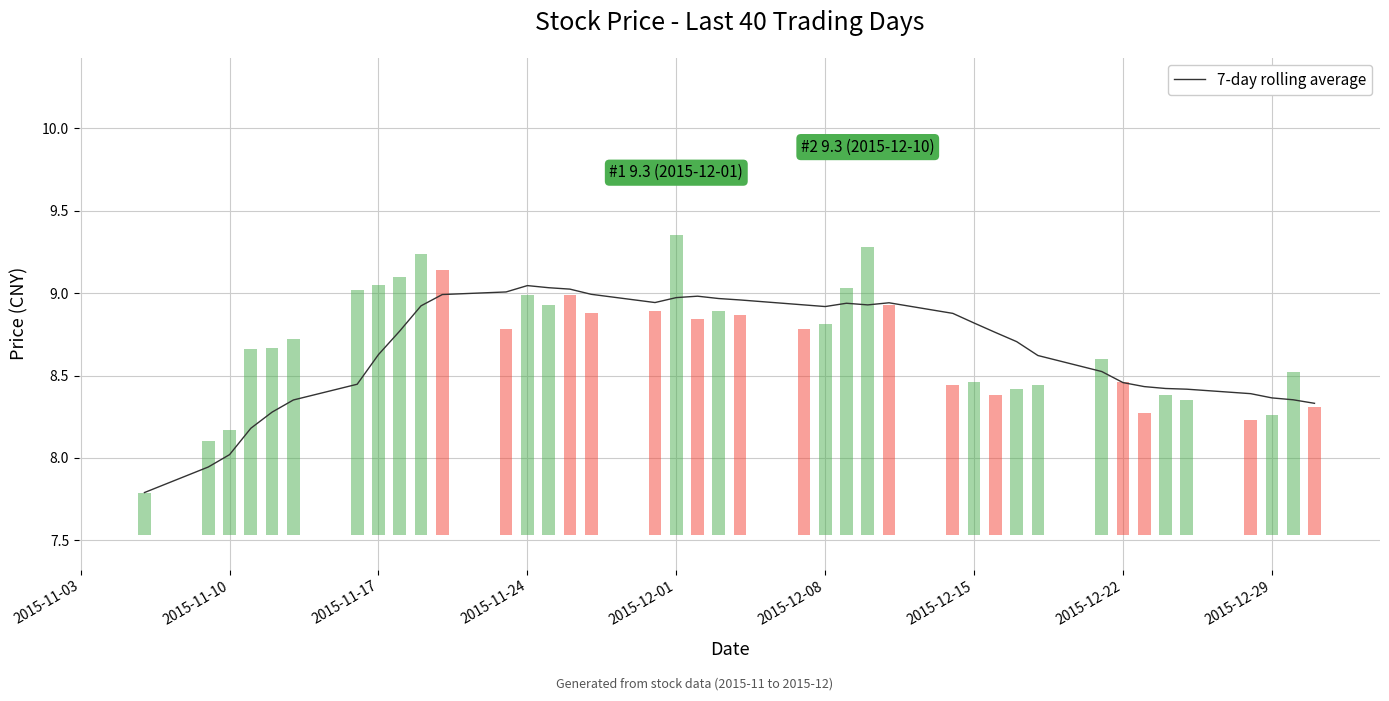

How many data points does each series have?

40